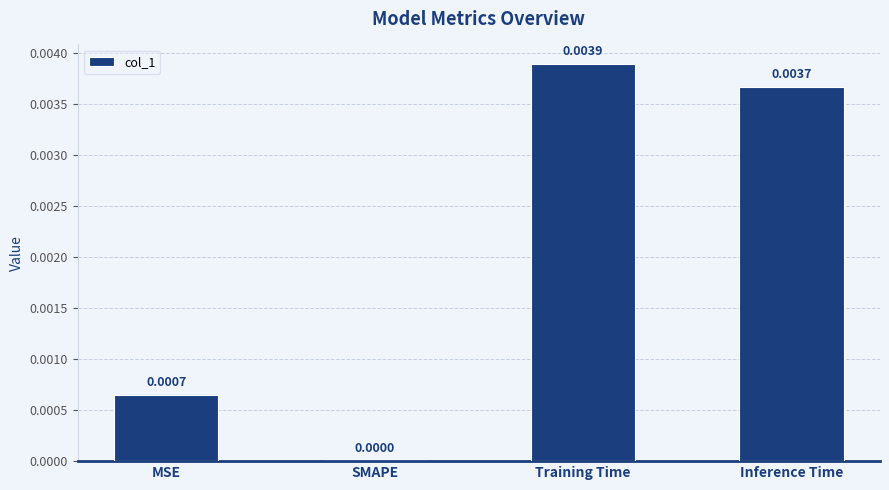

Which category has the highest value across all series?

Training Time